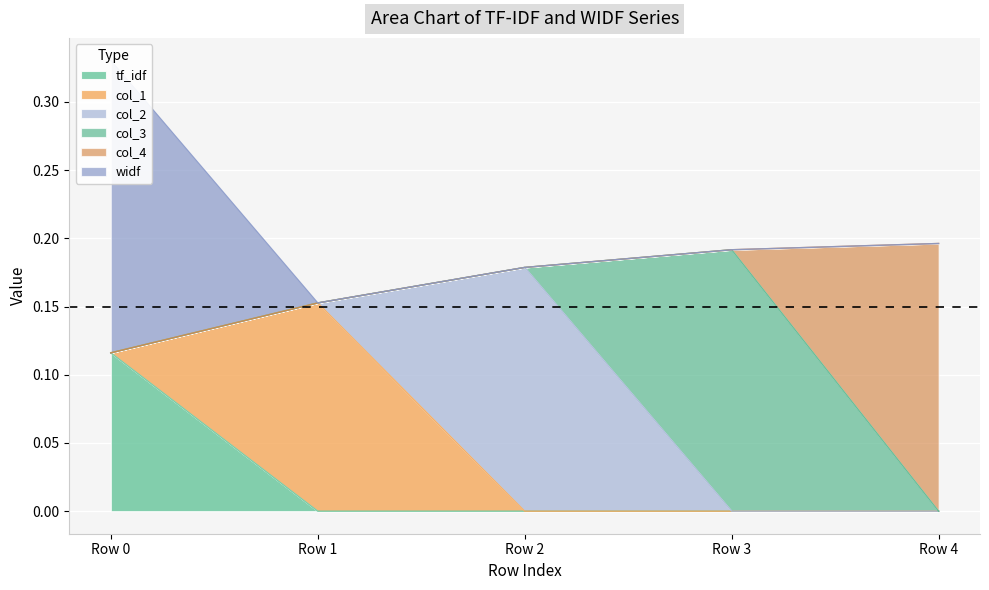

Is it true that col_1 equals -0.1 at Row 3?

False